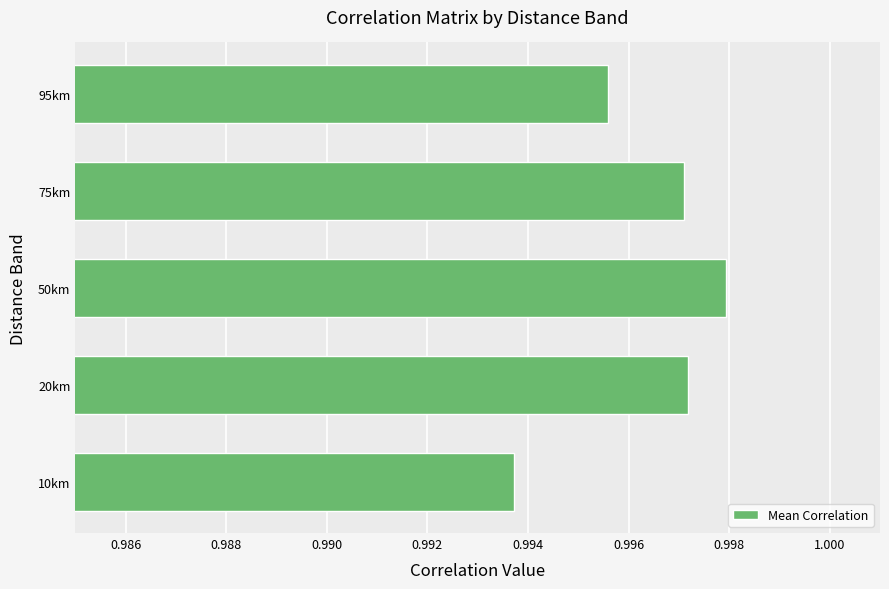

Which label corresponds to the smallest value in the chart?

10km